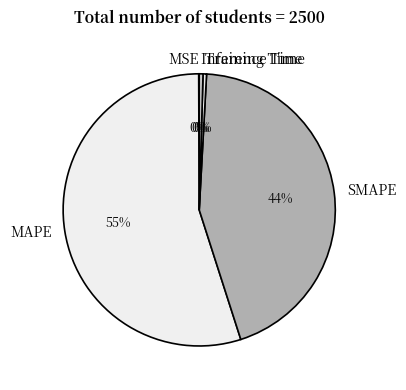

Which slice is the largest?

MAPE